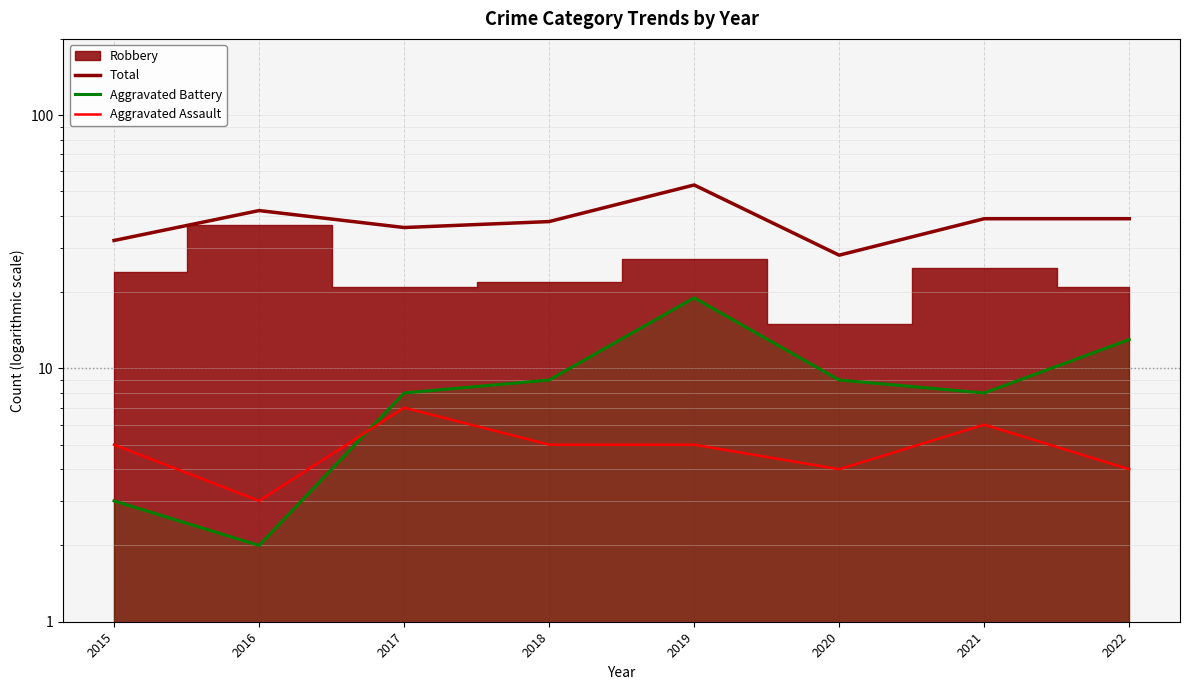

How many data points does each series have?

8